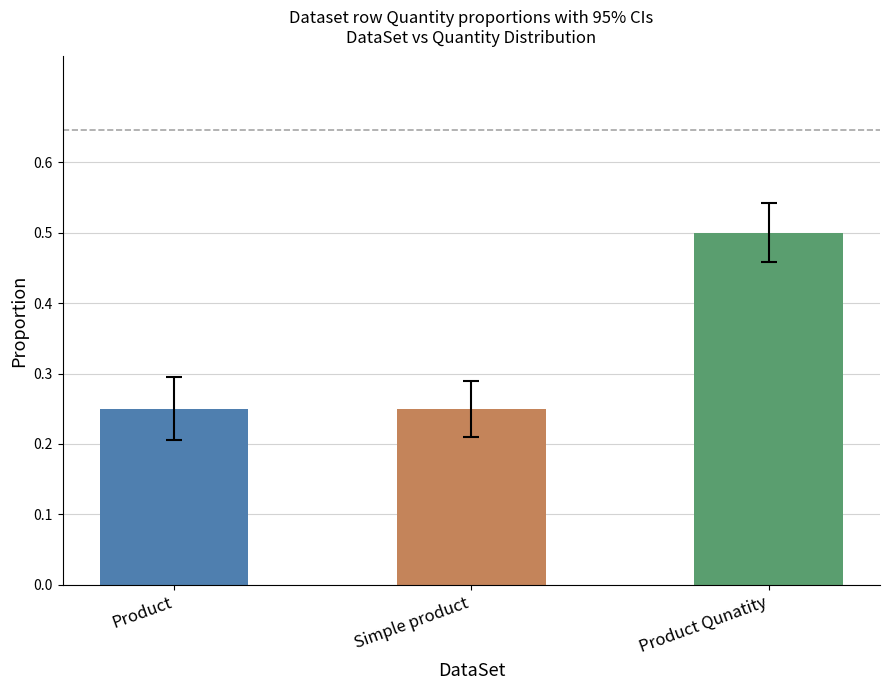

List the labels in order of value, largest first.

Product Qunatity, Product, Simple product